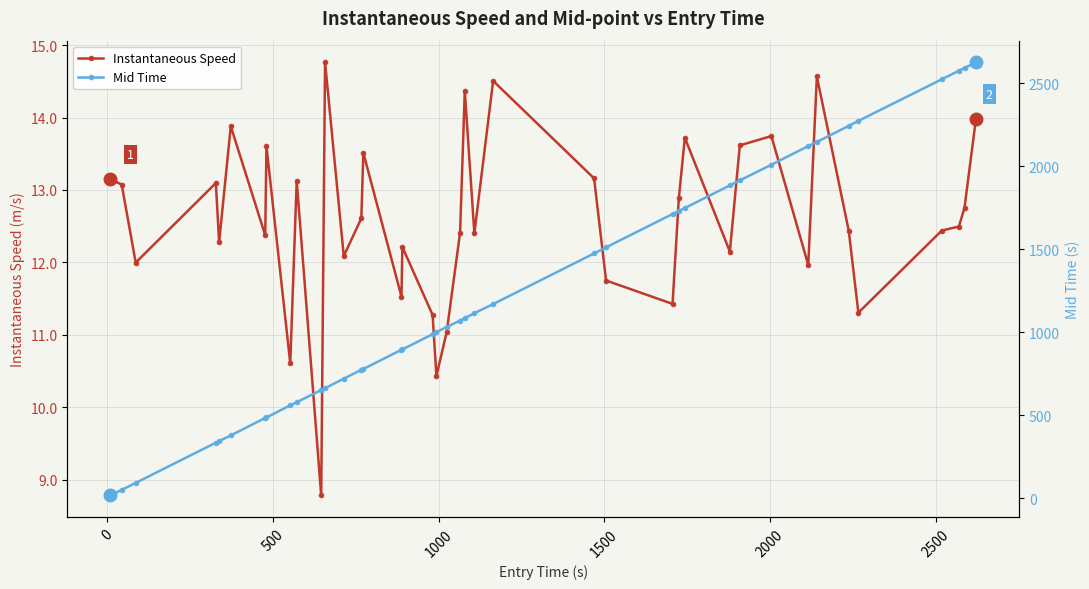

Which series has the largest range (max minus min)?

Mid Time